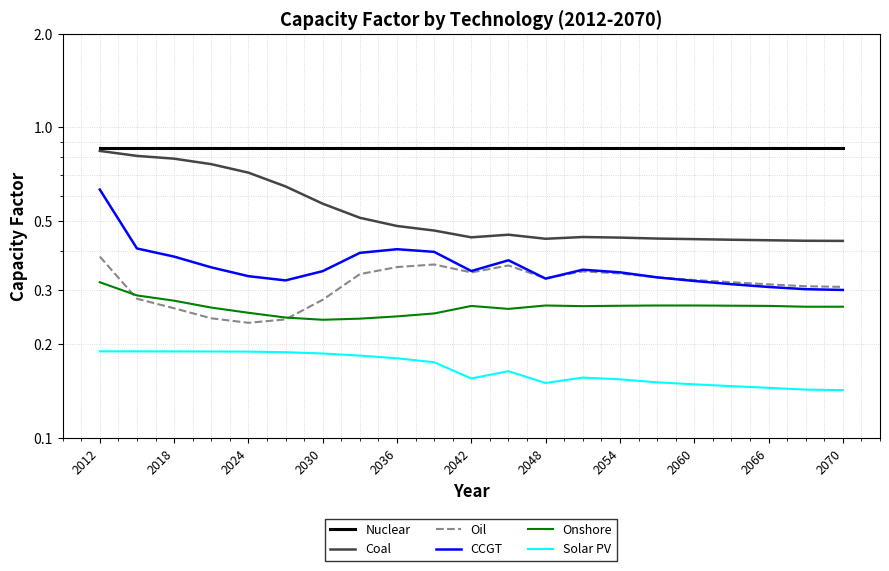

True or false: Onshore has a value of 0.5 at 2012.

False